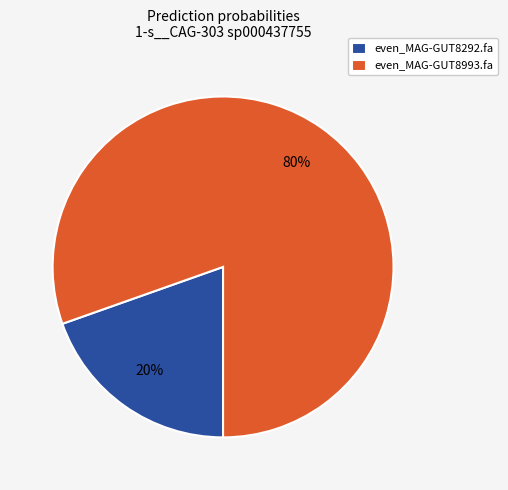

Does any single category account for the majority?

Yes